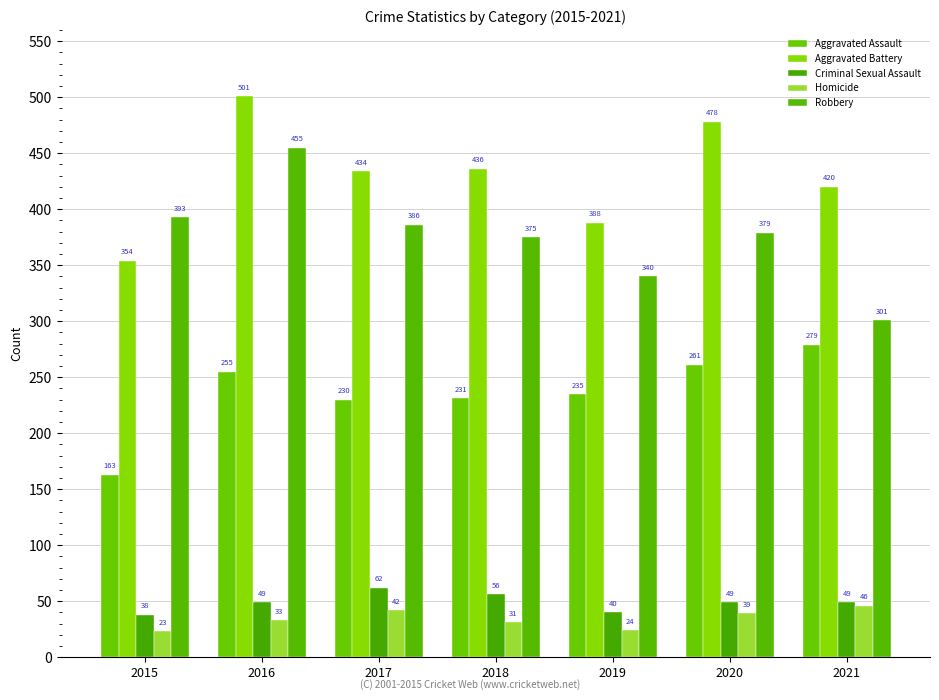

Which label corresponds to the smallest value in the chart?

2015